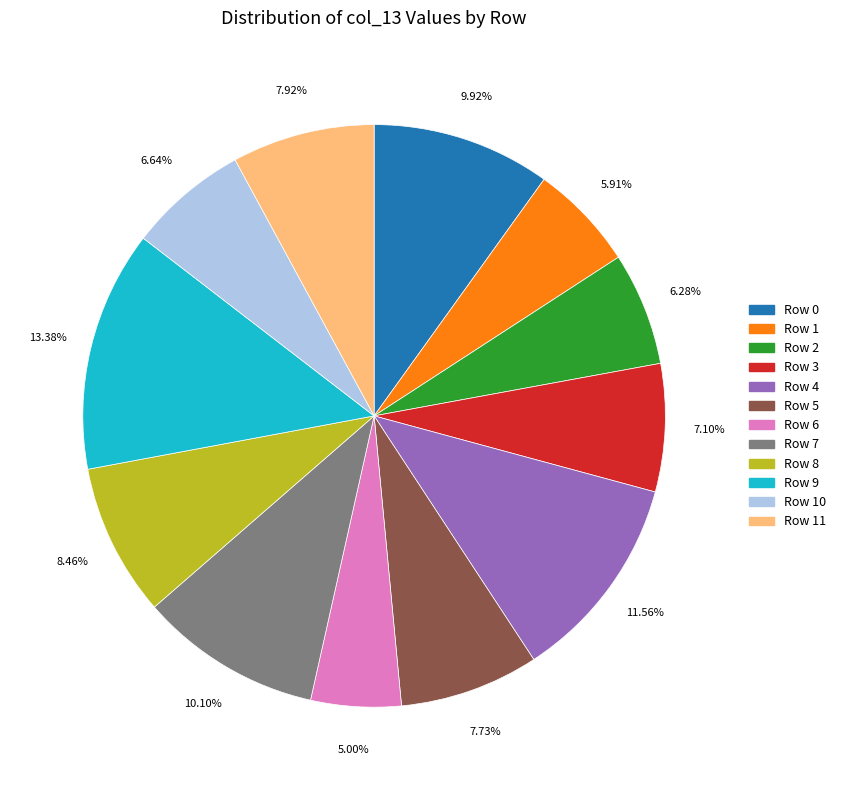

Is there a majority slice in this chart?

No